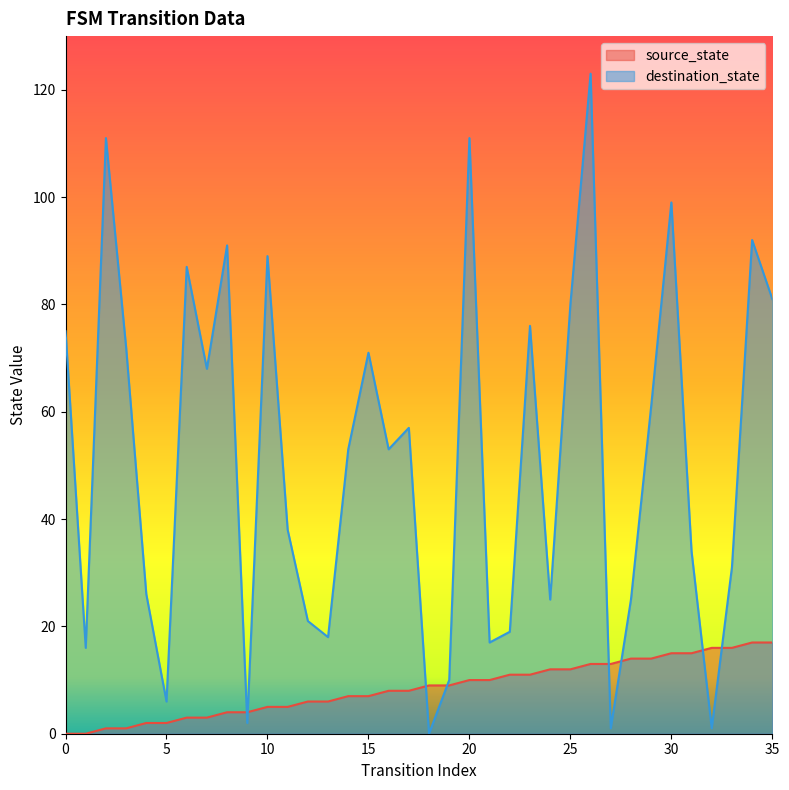

Which category has the highest value across all series?

26